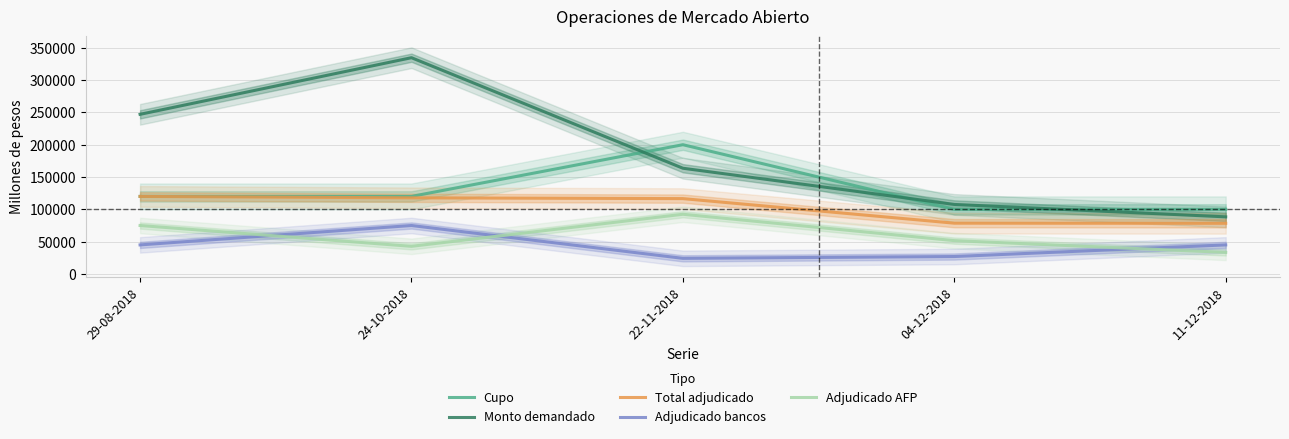

What is the difference between the maximum and minimum values in the Total adjudicado series?

41600